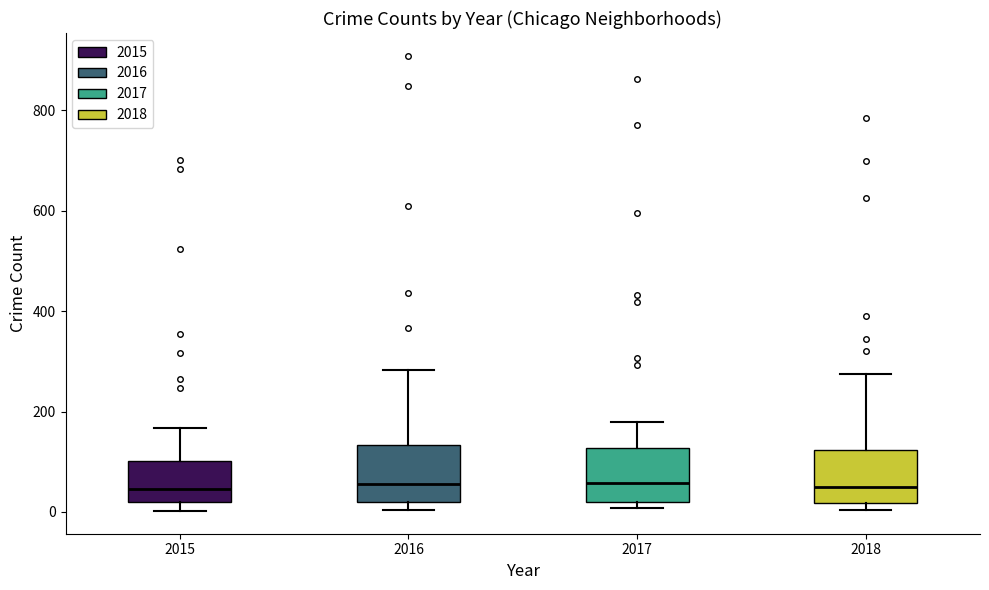

Reading left to right, read every box against the y-axis: the position of its median line, the range the box covers, and the ends of its whiskers. The values are not printed on the chart, so give them approximately, as read against the axis.

2015: median 40, box 20 to 100, whiskers 0 to 160
2016: median 60, box 20 to 140, whiskers 0 to 280
2017: median 60, box 20 to 120, whiskers 0 to 180
2018: median 60, box 20 to 120, whiskers 0 to 280